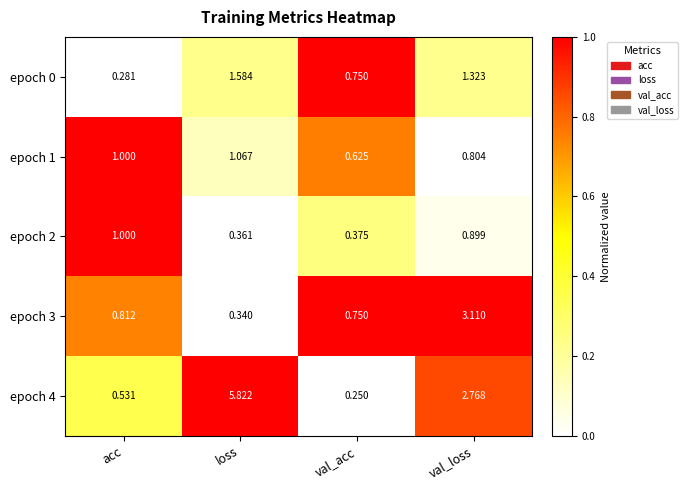

At which label does epoch 1 reach its peak?

loss